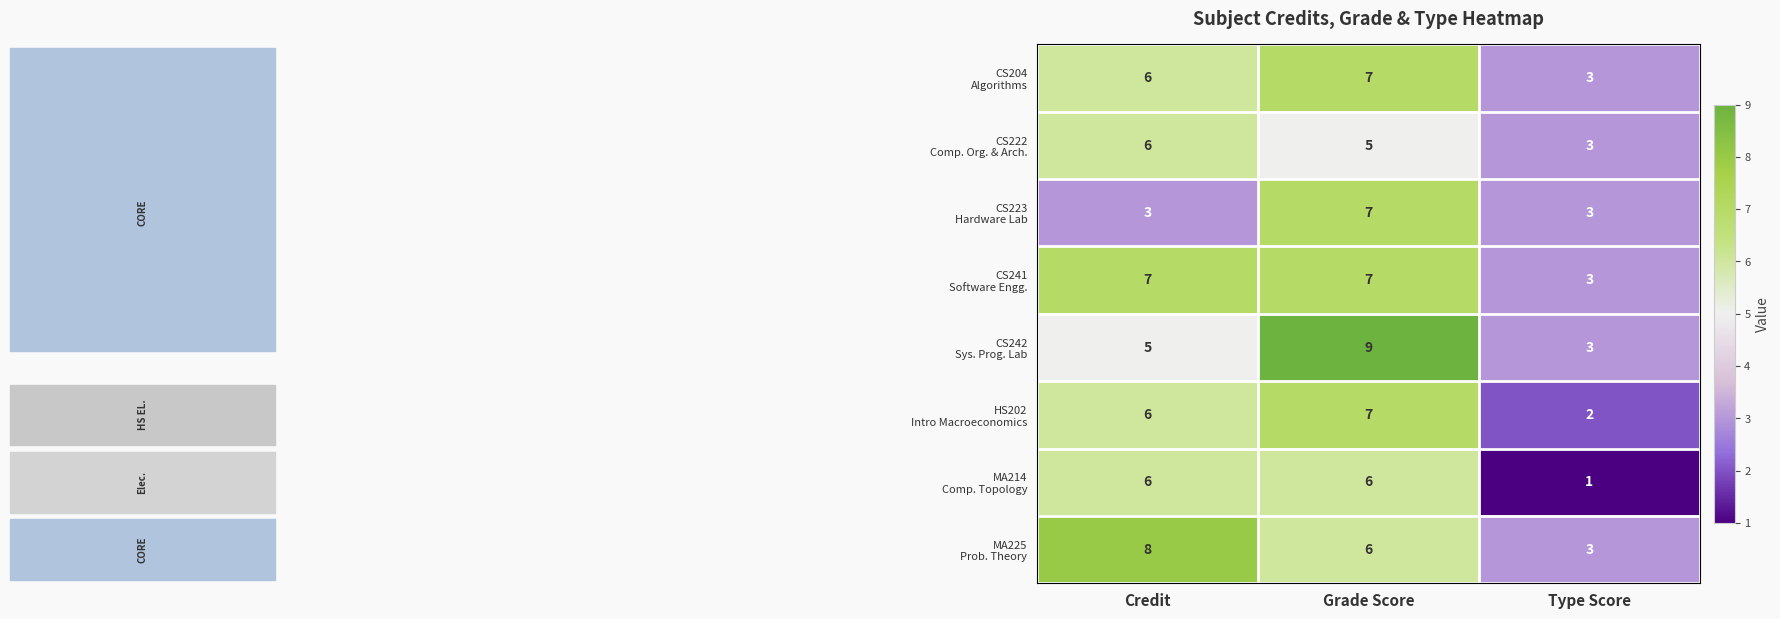

At which category does the chart reach its peak across all series?

Grade Score